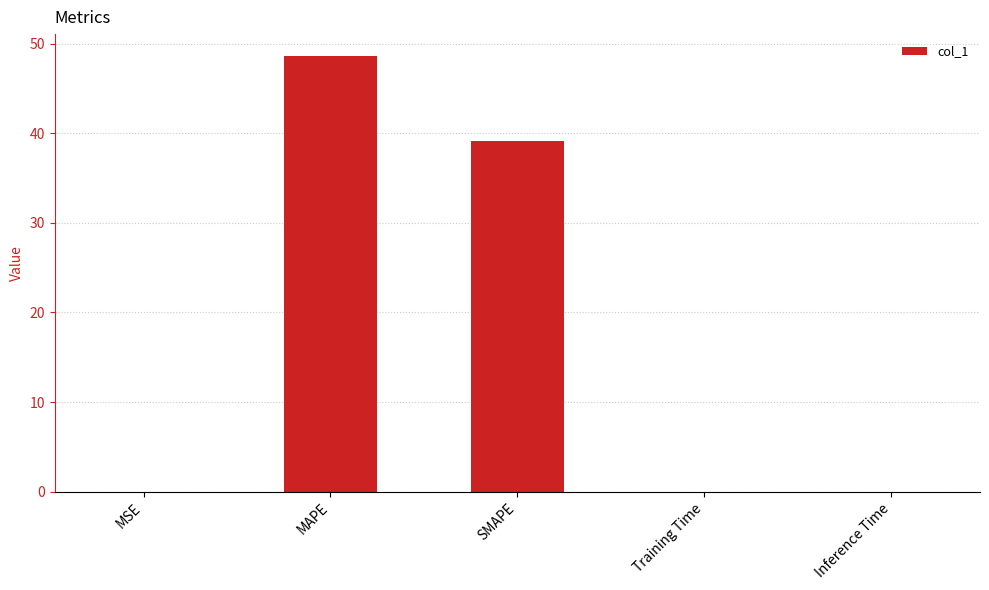

Which label corresponds to the largest value in the chart?

MAPE